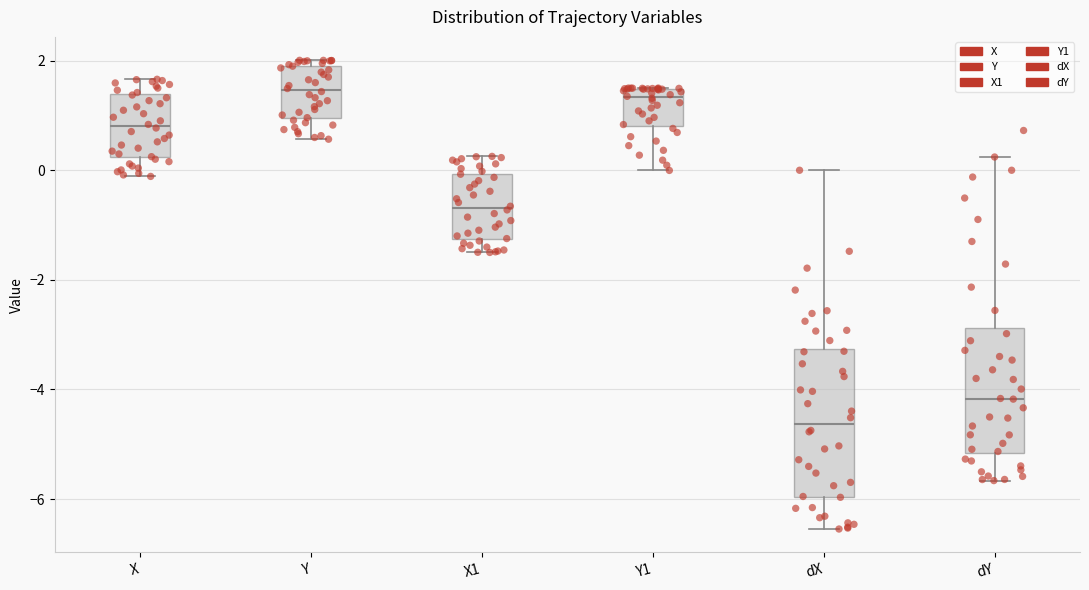

Which box is the tallest, from its lower edge to its upper edge?

dX